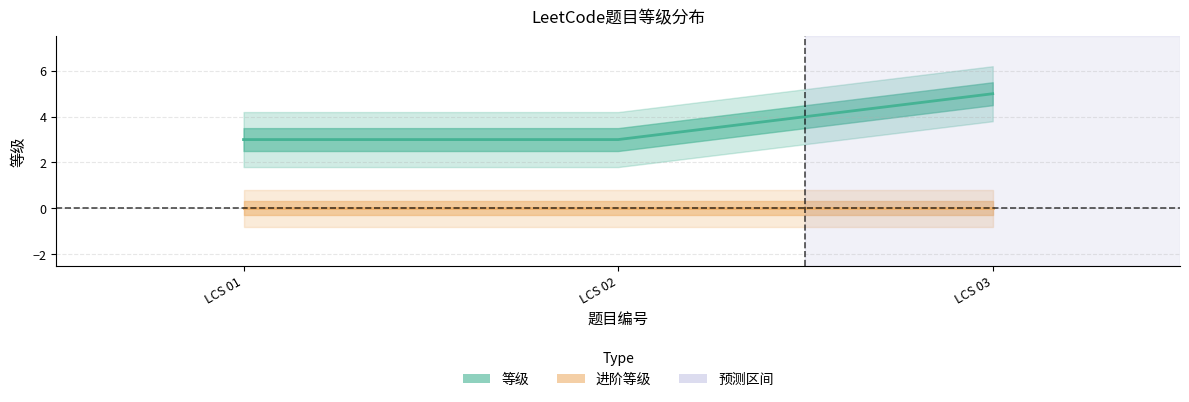

Is it true that the value at LCS 02 is 4?

False